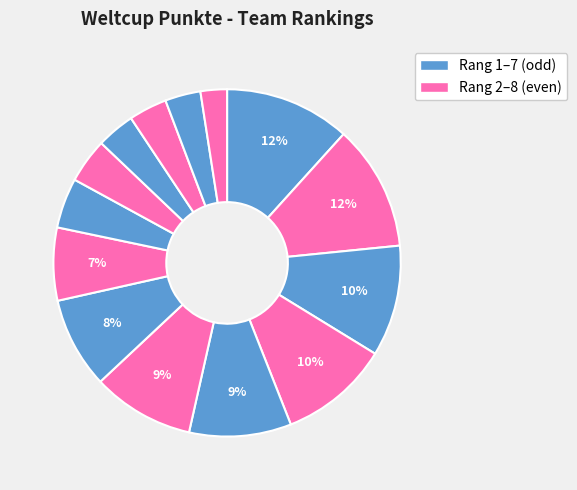

Count the number of slices in the pie.

14